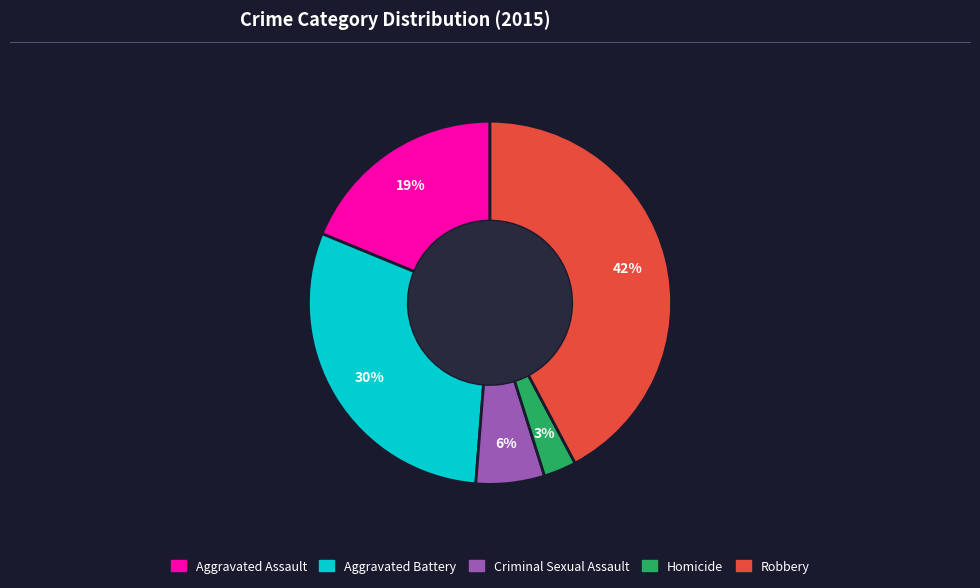

How many segments does this pie chart have?

5